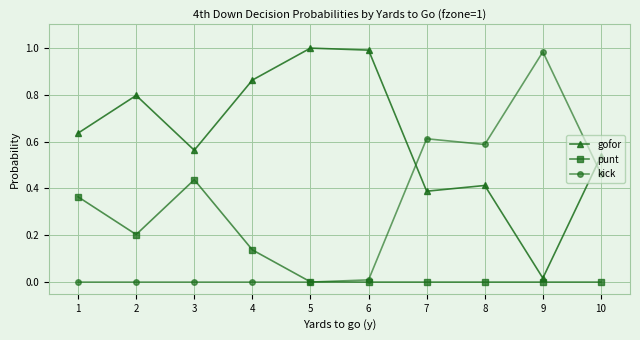

How many intersections are there between kick and gofor?

2